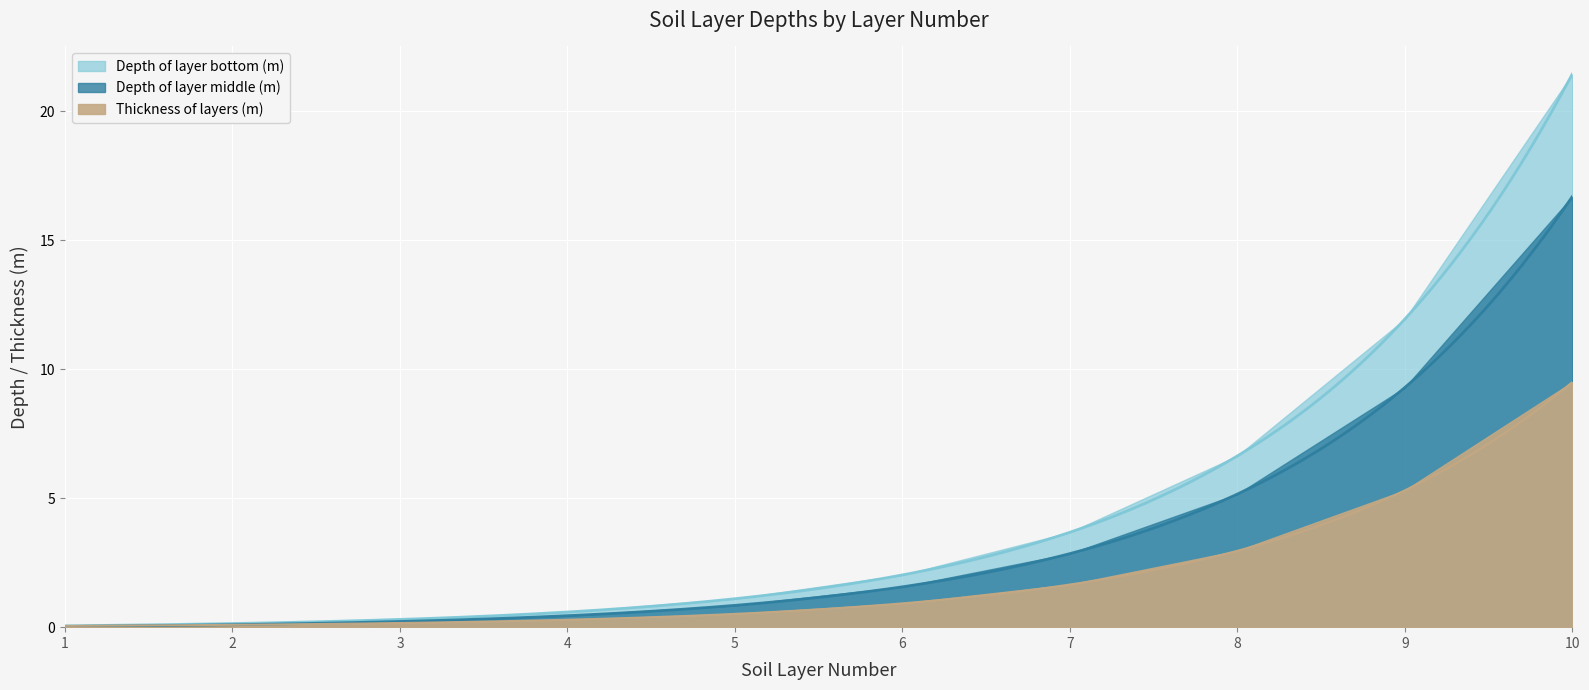

What is the difference between the maximum and minimum values in the Depth of layer middle (m) series?

16.7